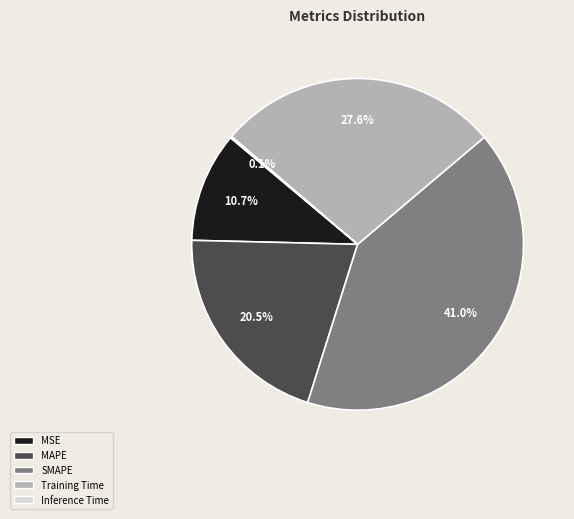

Is there a majority slice in this chart?

No